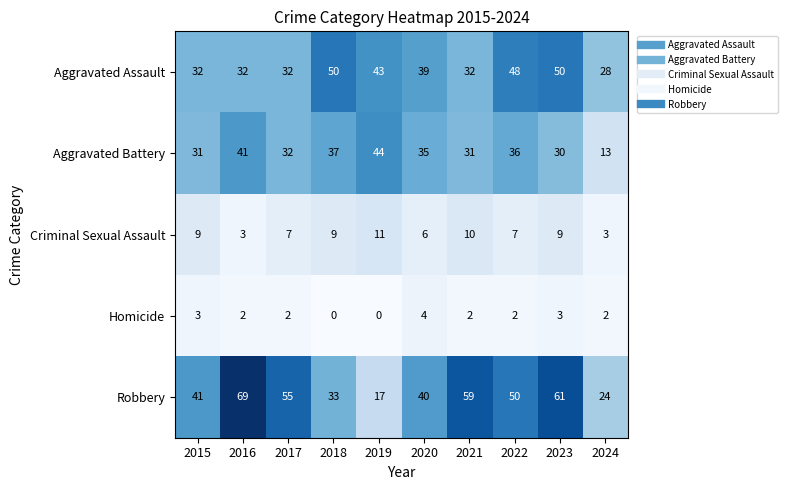

Which label corresponds to the largest value in the chart?

2016